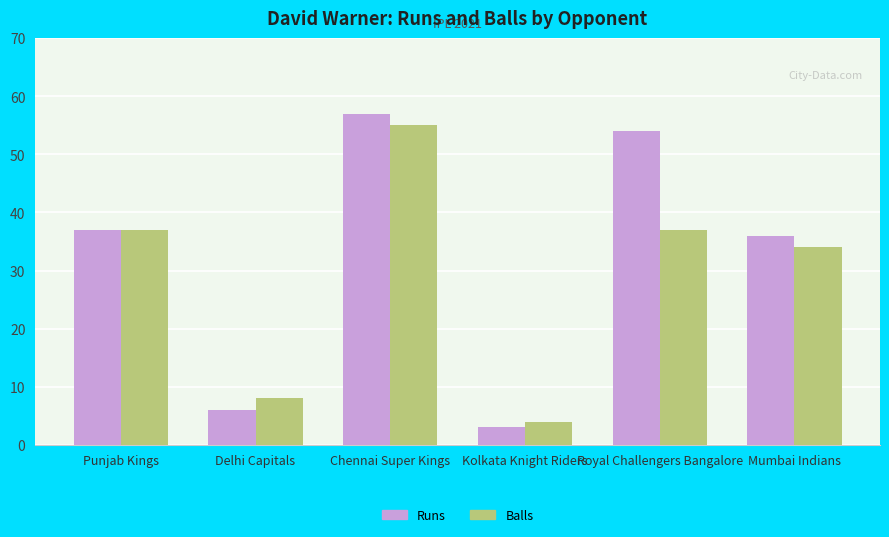

What are all the series names shown in the legend?

Runs, Balls